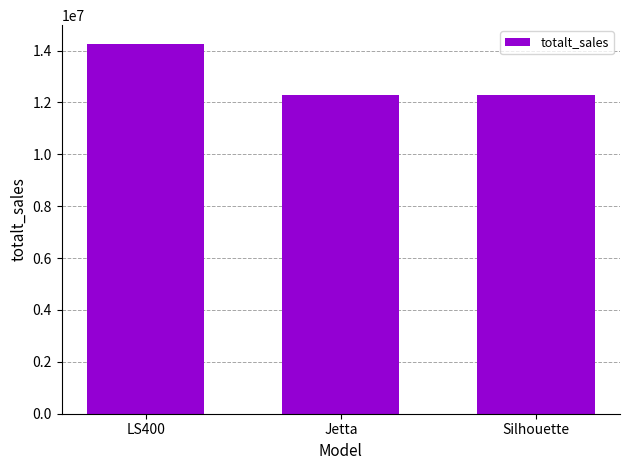

What is the change in value from LS400 to Jetta?

-1975688